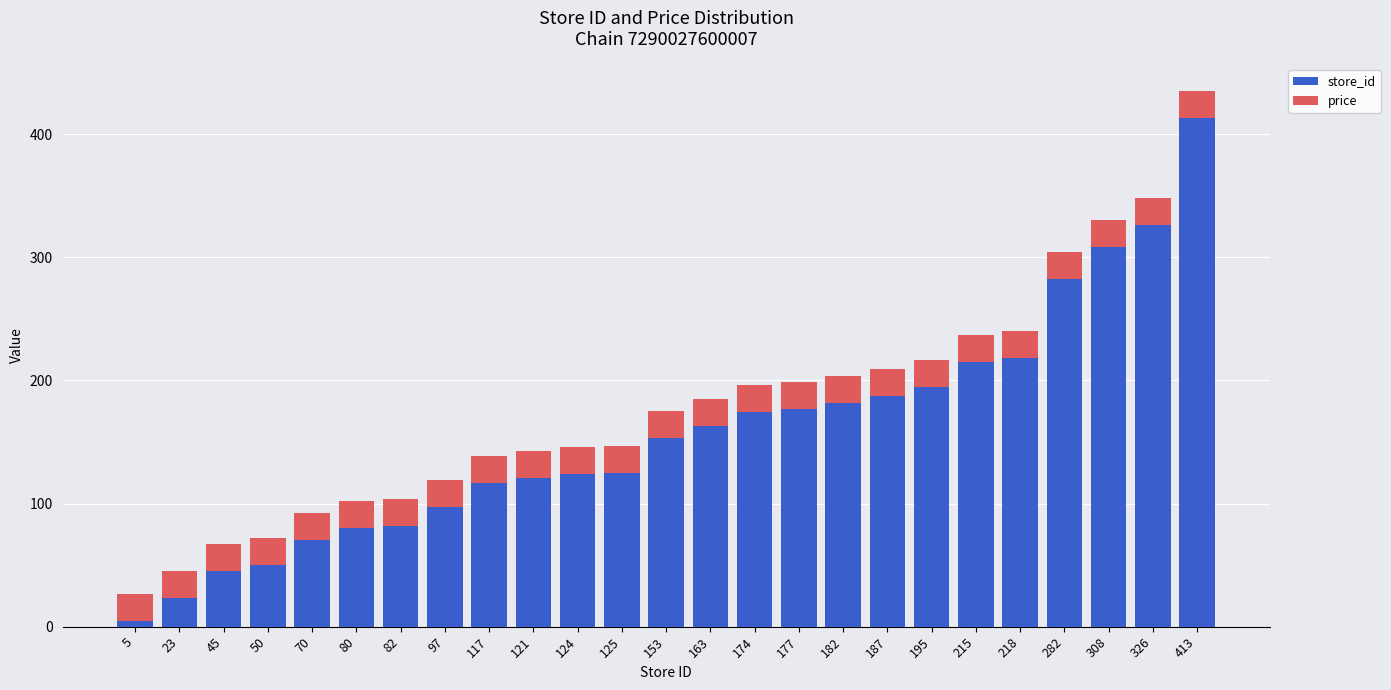

True or false: store_id has a value of 248.7 at 187.

False